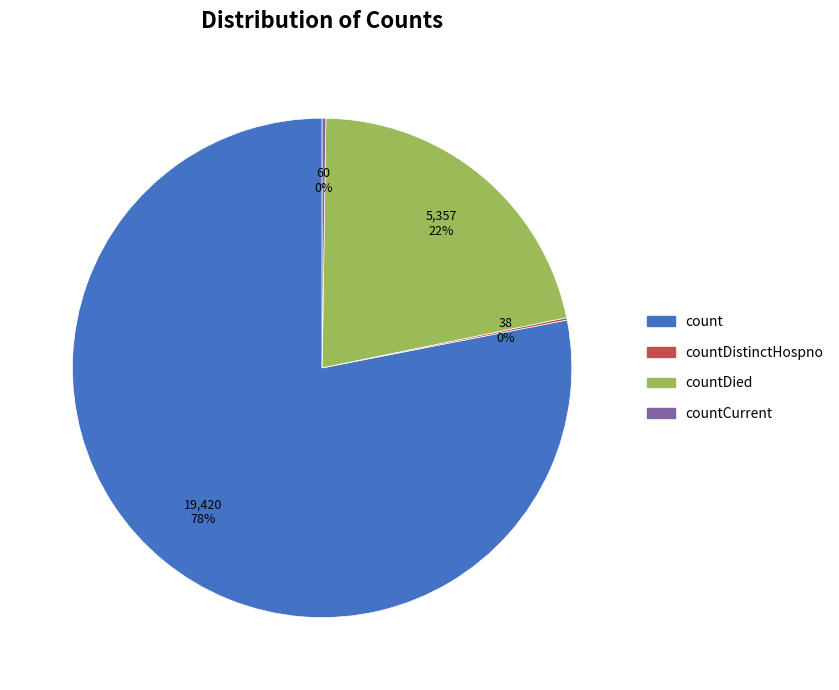

To the nearest percent, what is the average slice percentage?

25%